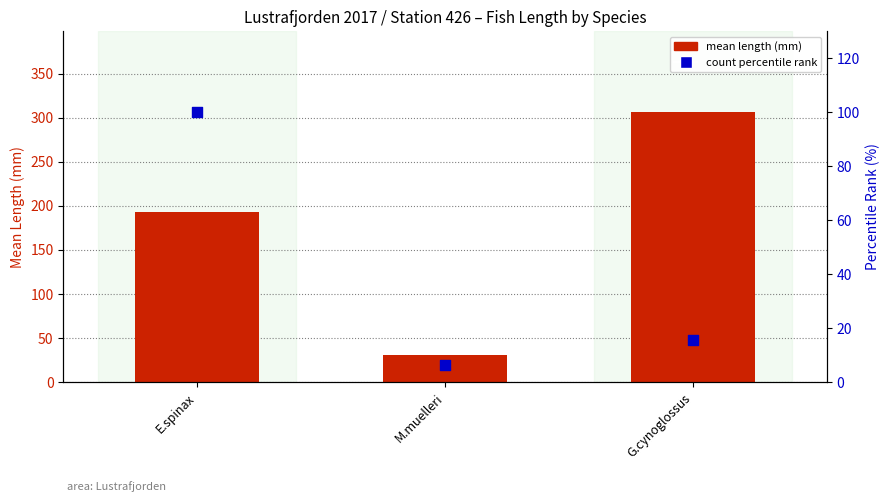

At which category is the sum across all series the highest?

G.cynoglossus